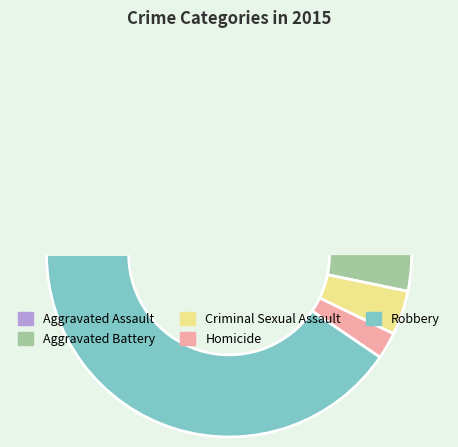

Which slice is the largest?

Robbery